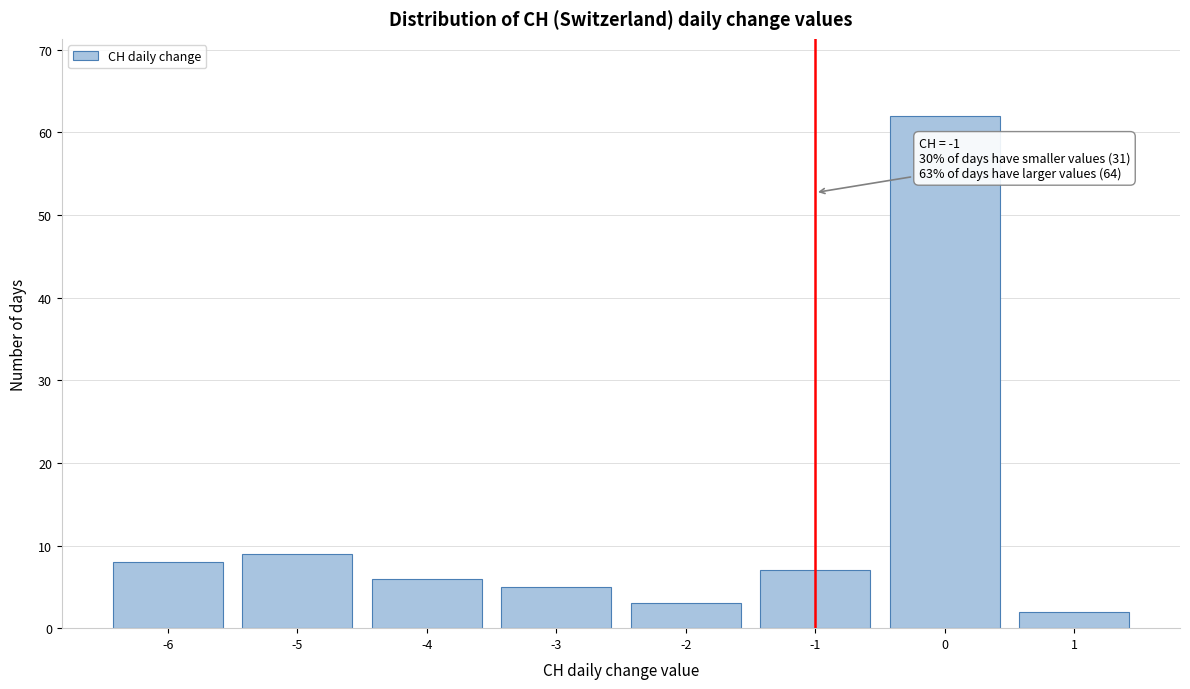

Which range on the x-axis has the tallest bar?

-0.5 to 0.5